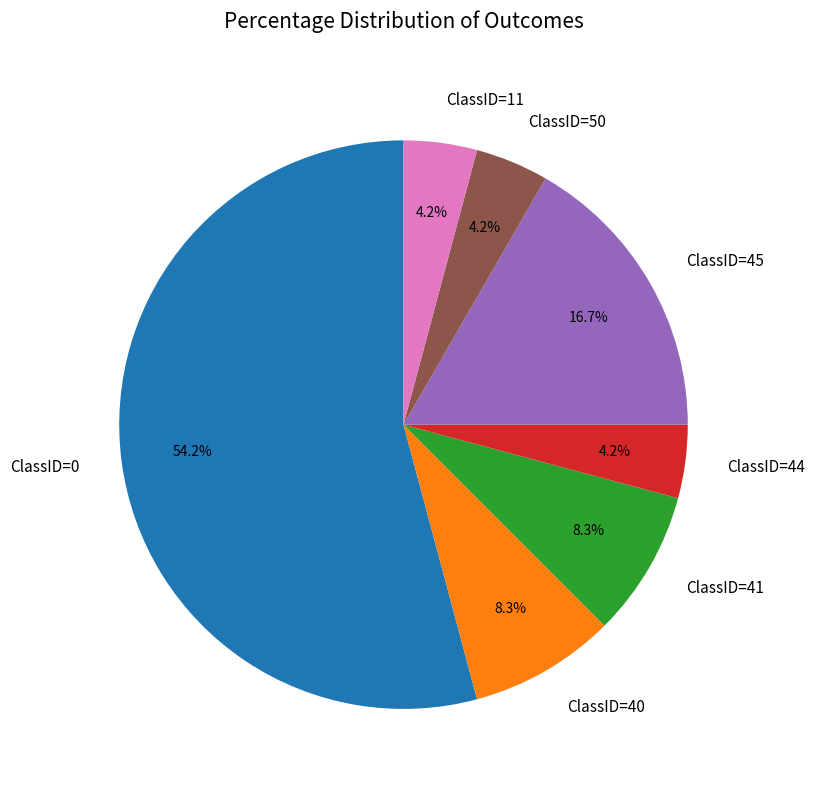

Is the sum of ClassID=11 and ClassID=45 greater than half?

No